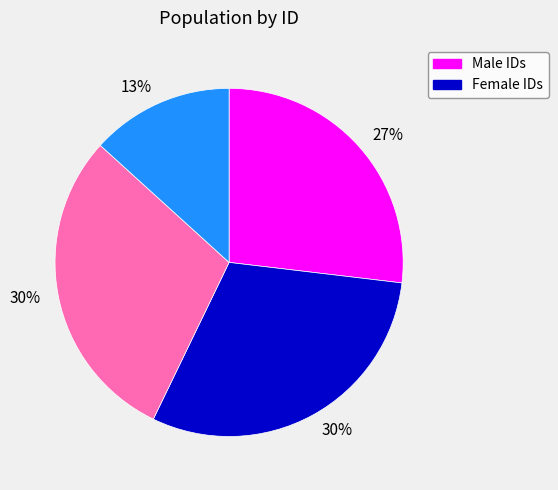

Is there any slice that represents more than half of the pie?

No